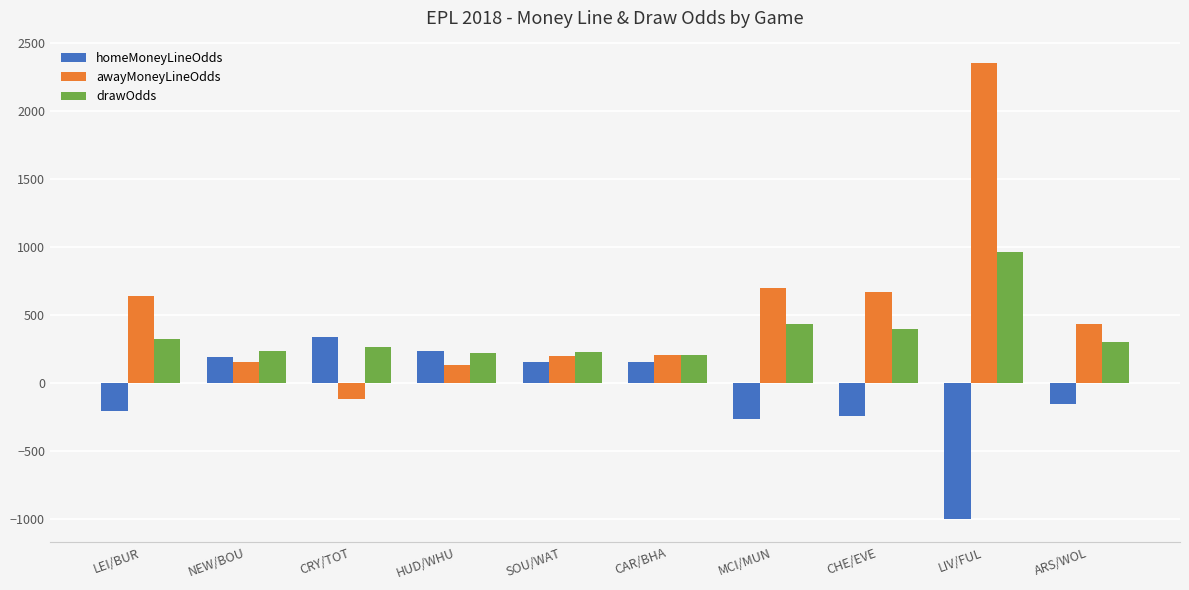

Rank the series at CHE/EVE from lowest to highest value.

homeMoneyLineOdds, drawOdds, awayMoneyLineOdds